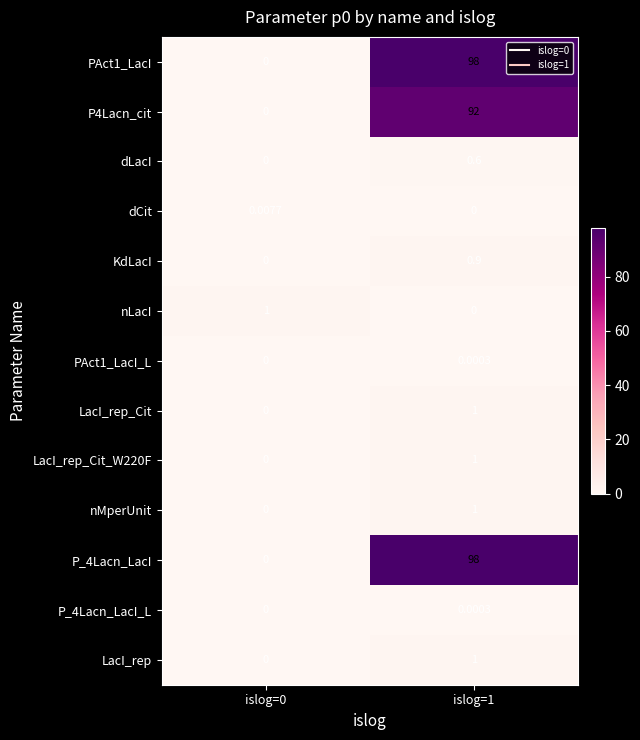

Is the value of dCit at islog=1 greater than the value of KdLacI at islog=1?

No